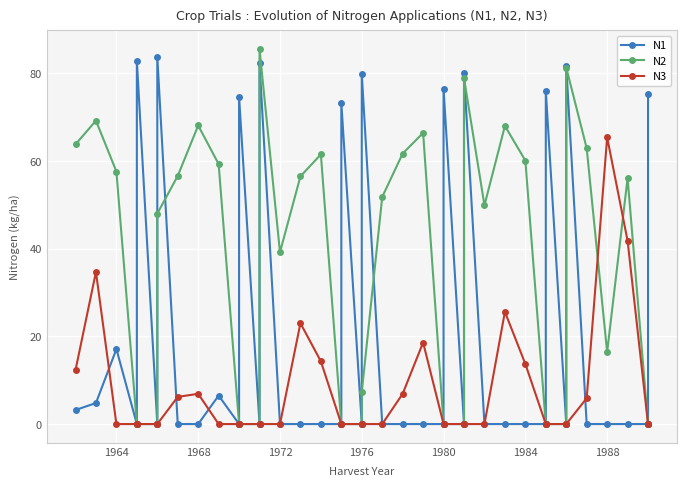

Which series has the largest range (max minus min)?

N2